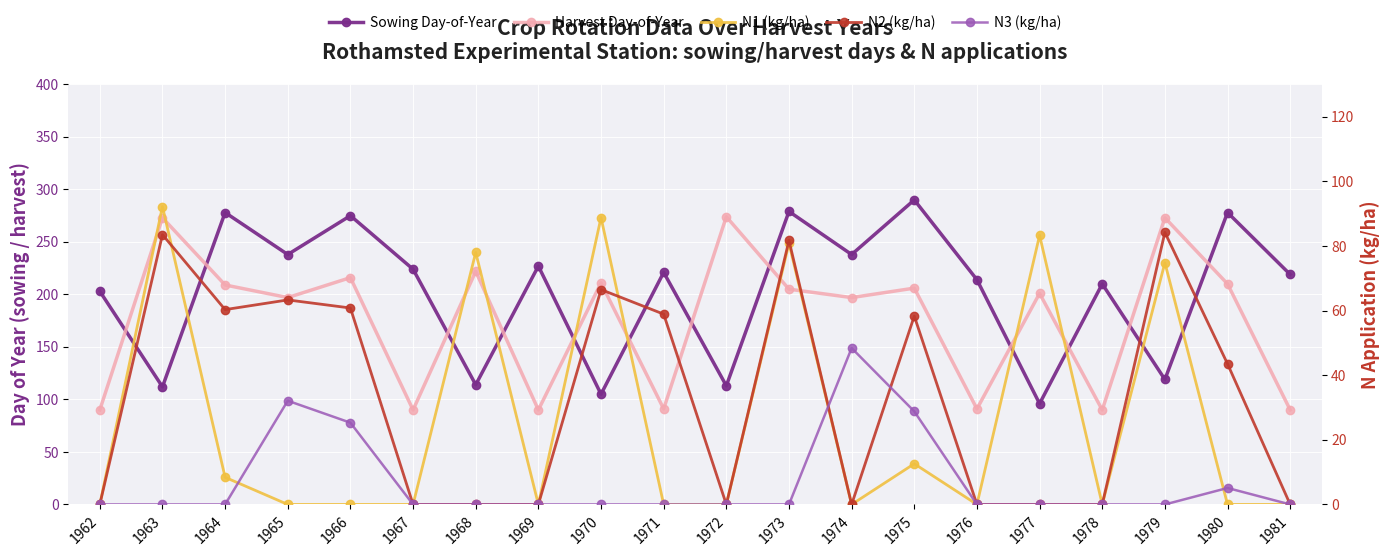

How many interior local peaks does the Harvest Day-of-Year series have?

8